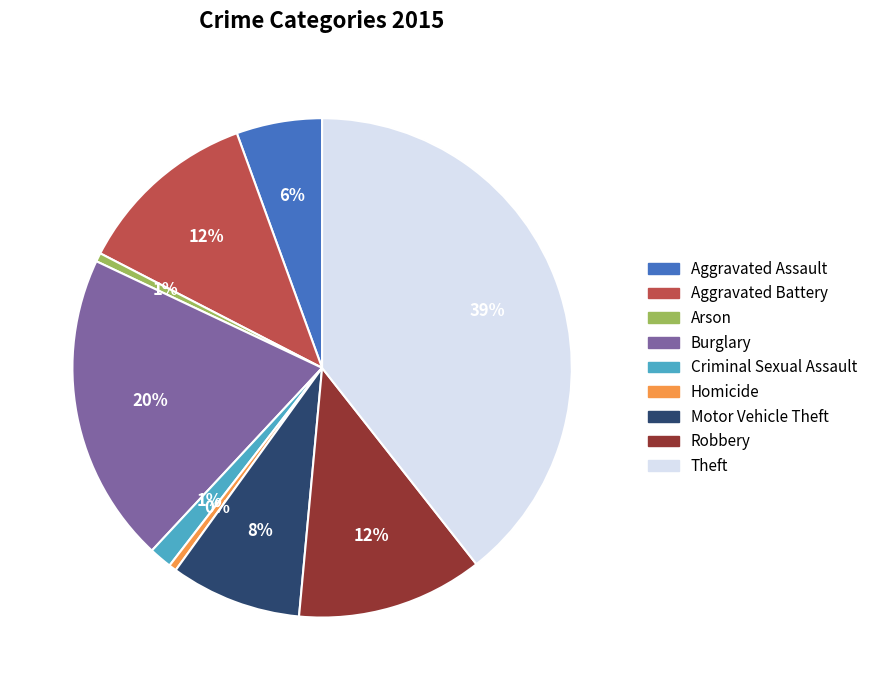

How many segments does this pie chart have?

9